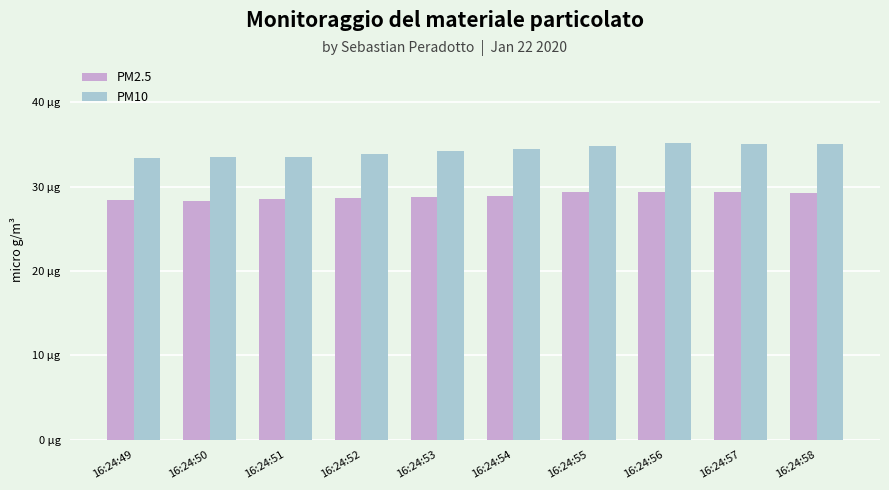

Is the value of PM10 at 16:24:52 greater than the value of PM2.5 at 16:24:53?

Yes